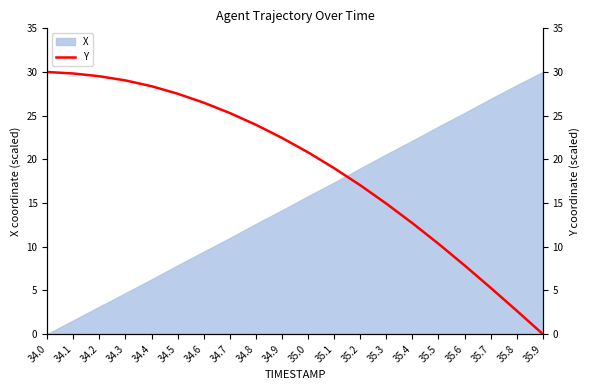

Which label corresponds to the smallest value in the chart?

35.9